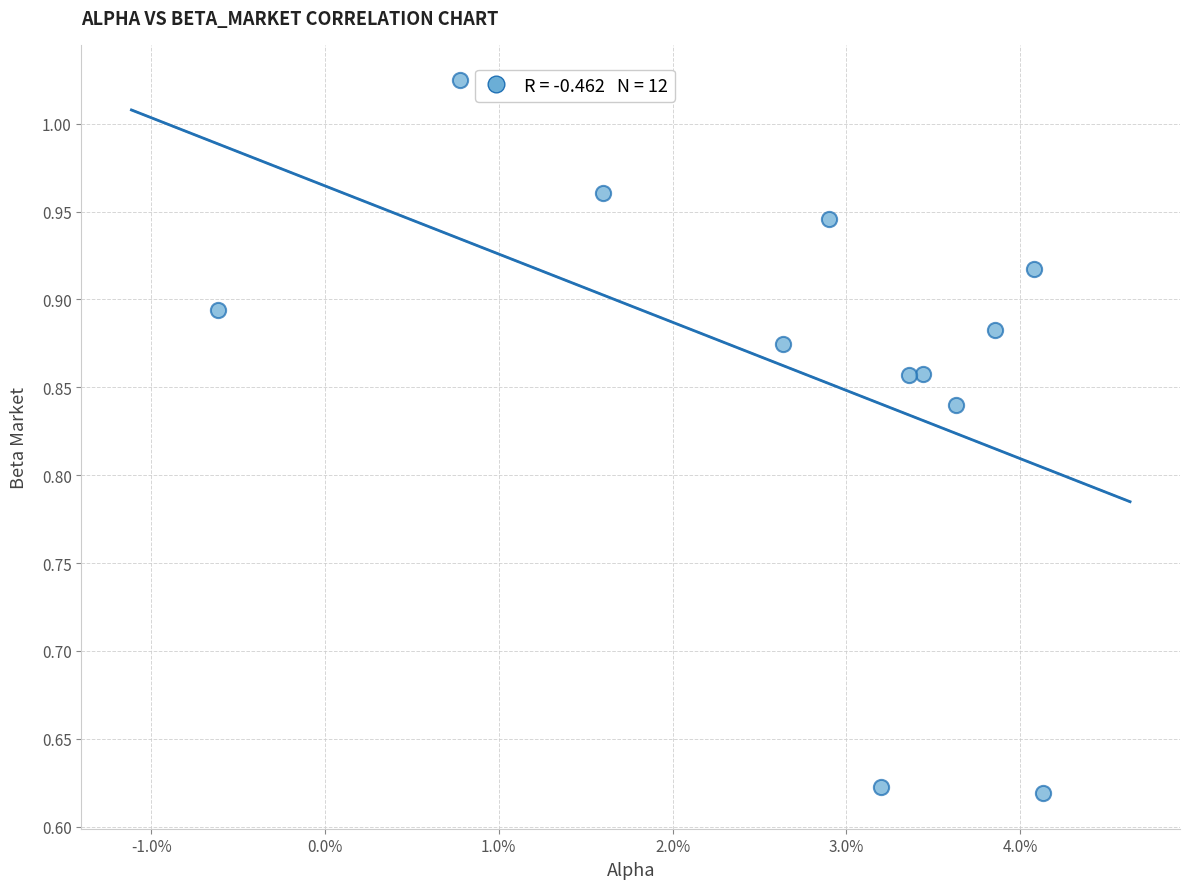

What is the range of Y values (max minus min)?

0.4